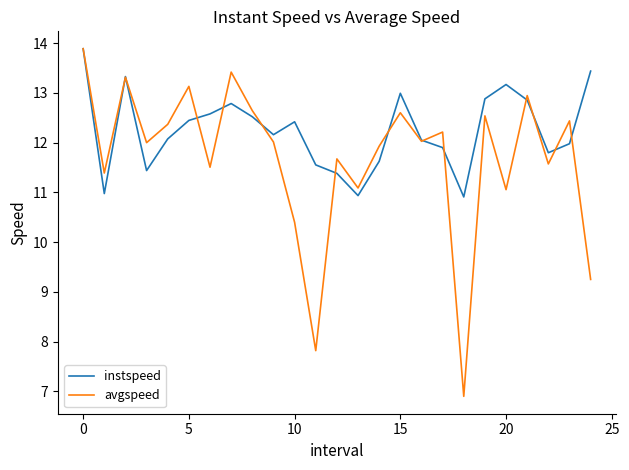

What is the minimum value for instspeed?

10.9